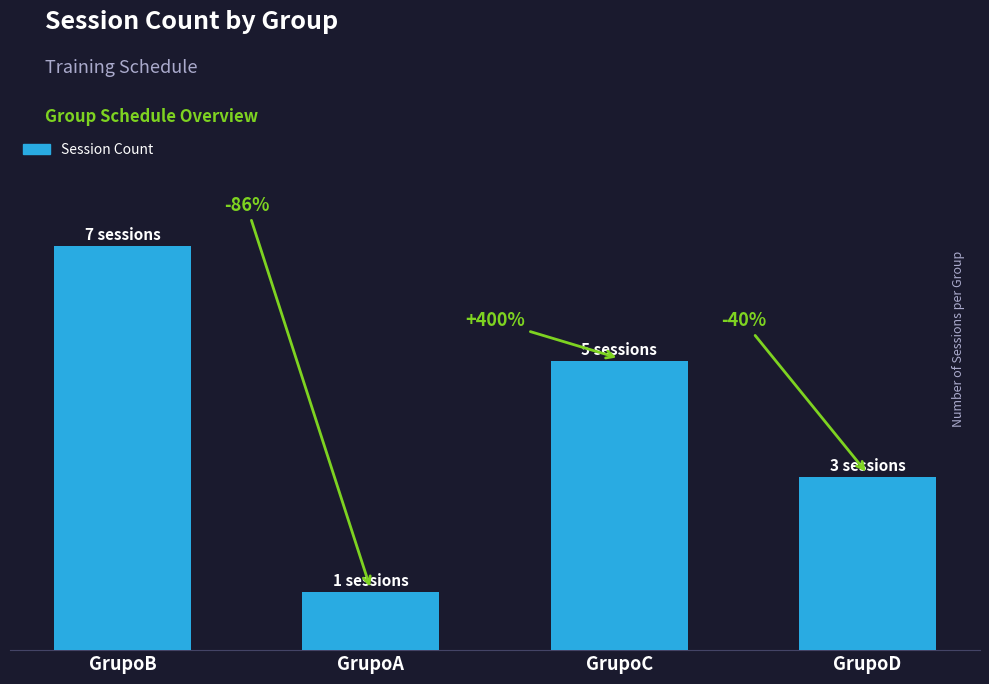

How many bars are there in total?

4